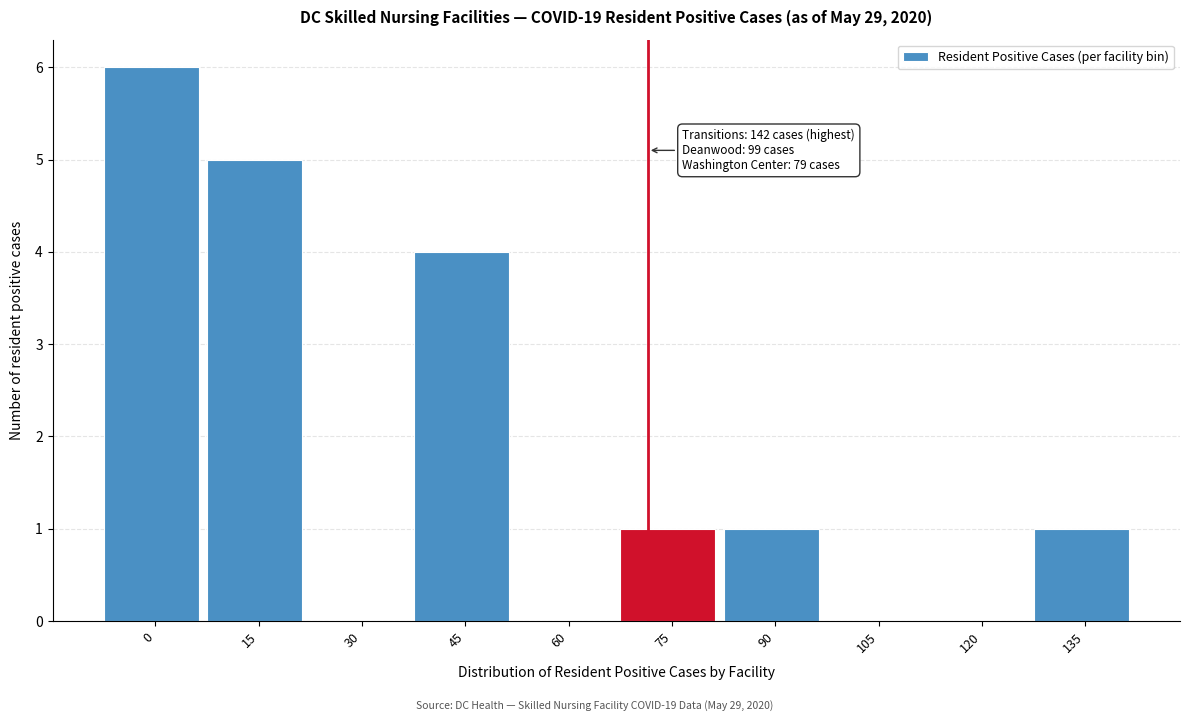

Reading left to right, what are all the values shown in this chart?

0=6	15=5	30=0	45=4	60=0	75=1	90=1	105=0	120=0	135=1